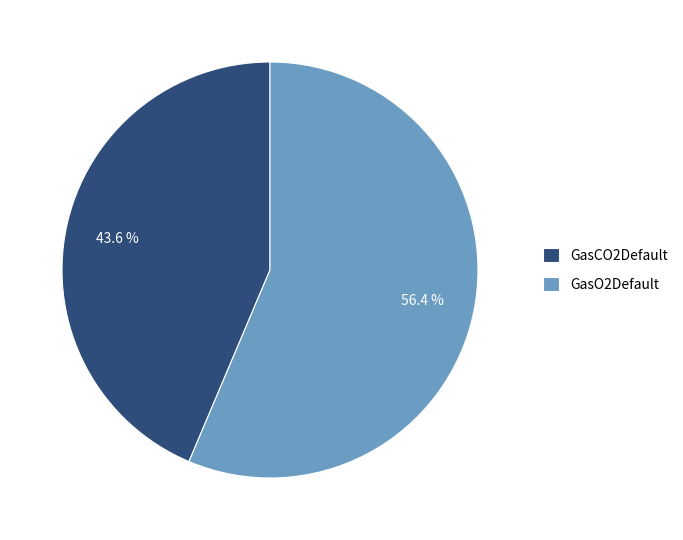

What percentage is the GasCO2Default slice, to the nearest percent?

44%